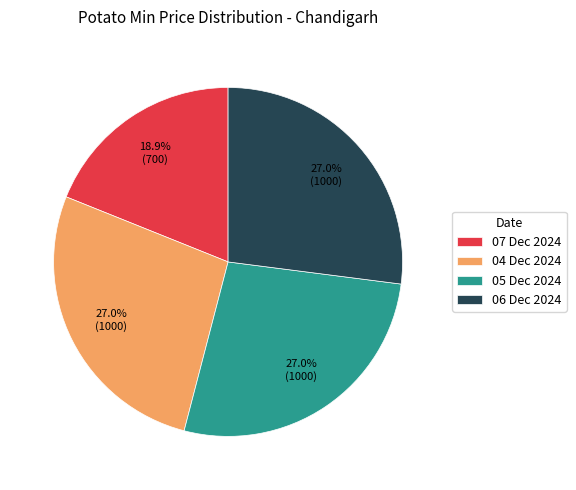

Which slice is the smallest?

07 Dec 2024